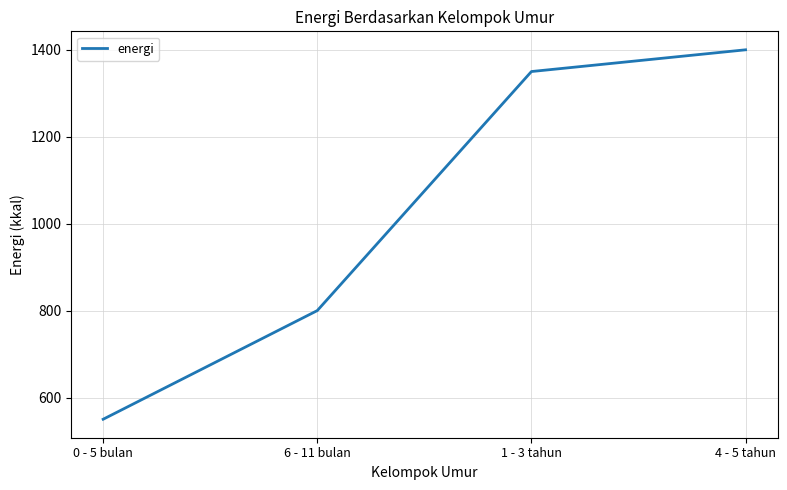

How many values are below 1350?

2